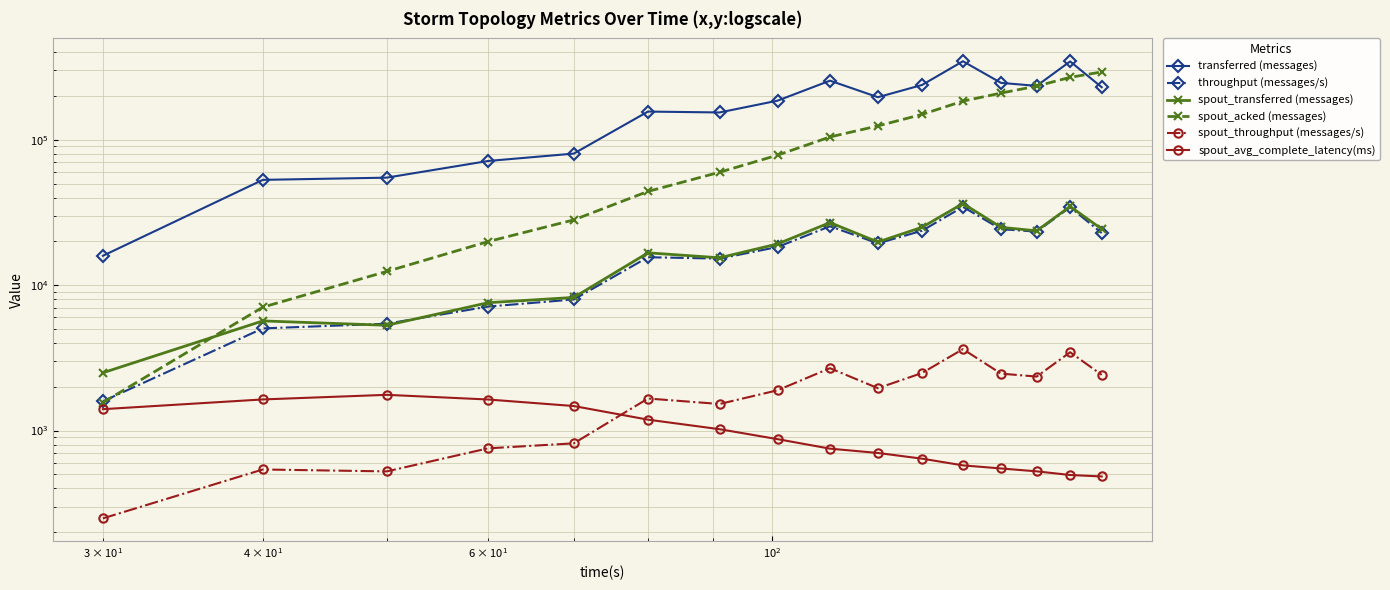

The value of spout_transferred (messages) at 6 is 11357.8. True or false?

False